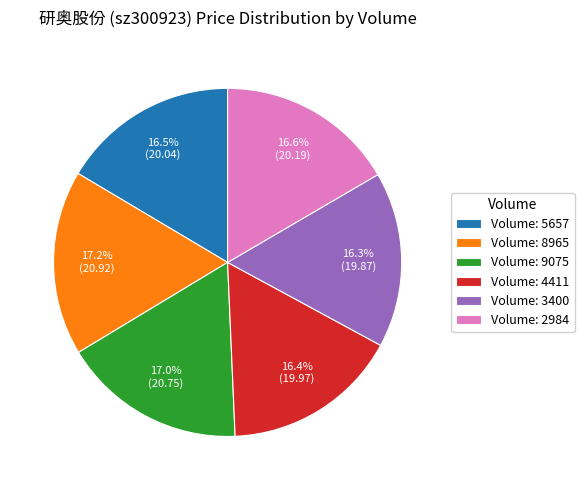

Do Volume: 4411 and Volume: 2984 together represent more than half of the pie?

No